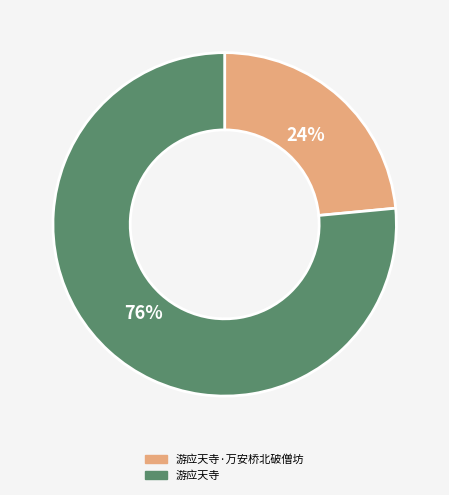

Does any single category account for the majority?

Yes